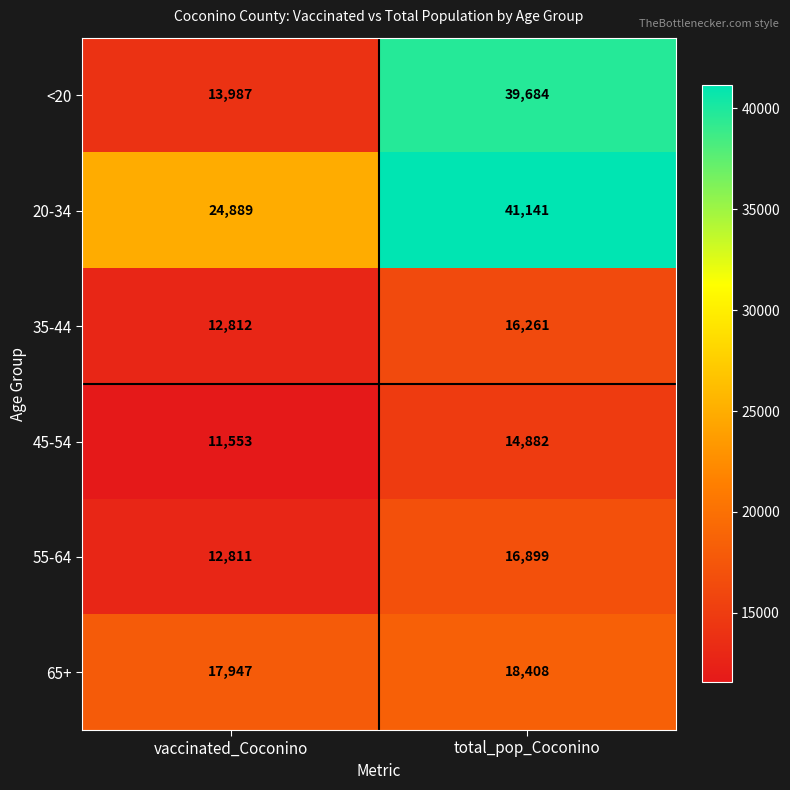

List the series in order of their peak value, highest first.

20-34, <20, 65+, 55-64, 35-44, 45-54